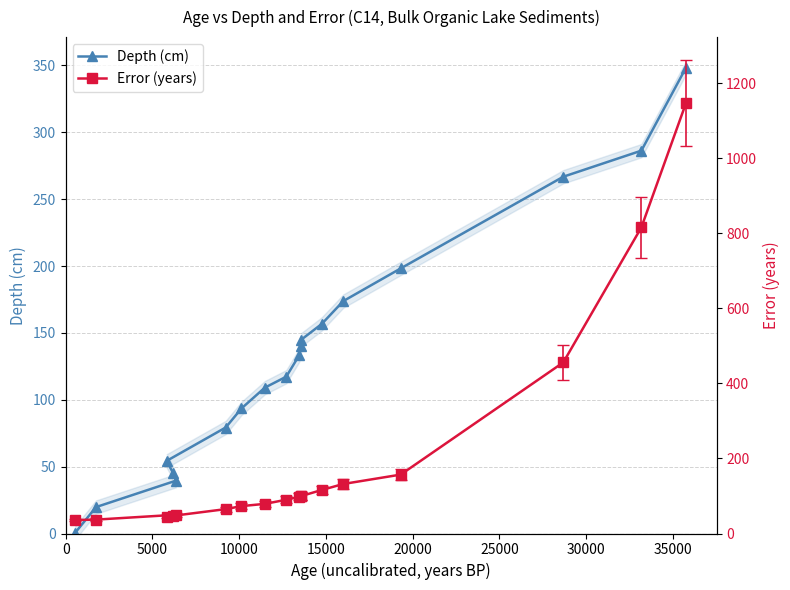

Does the chart have visible grid lines?

Yes